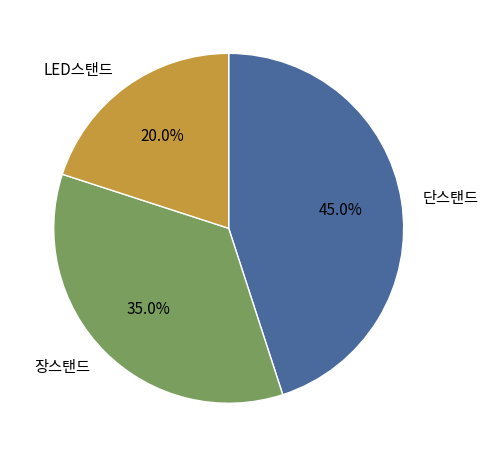

Which category has the biggest portion of the pie?

단스탠드